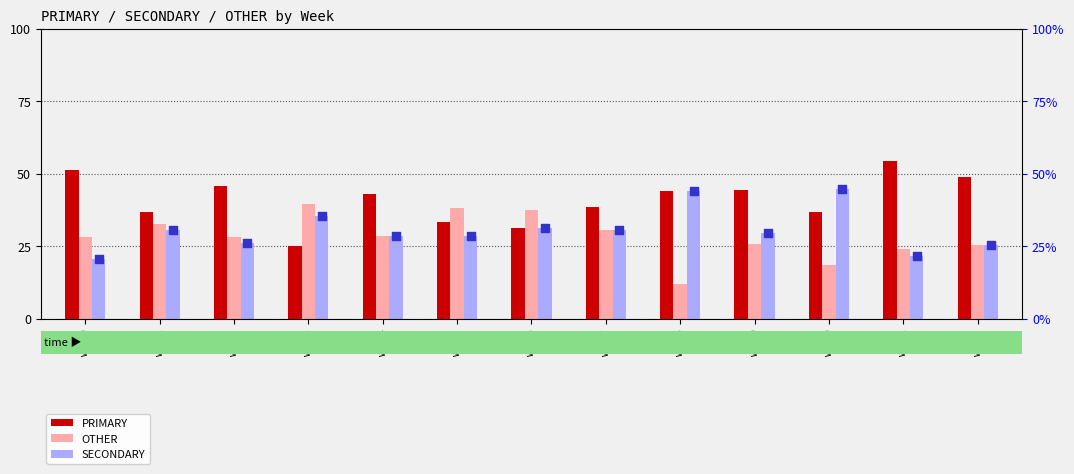

What are all the series names shown in the legend?

PRIMARY, OTHER, SECONDARY